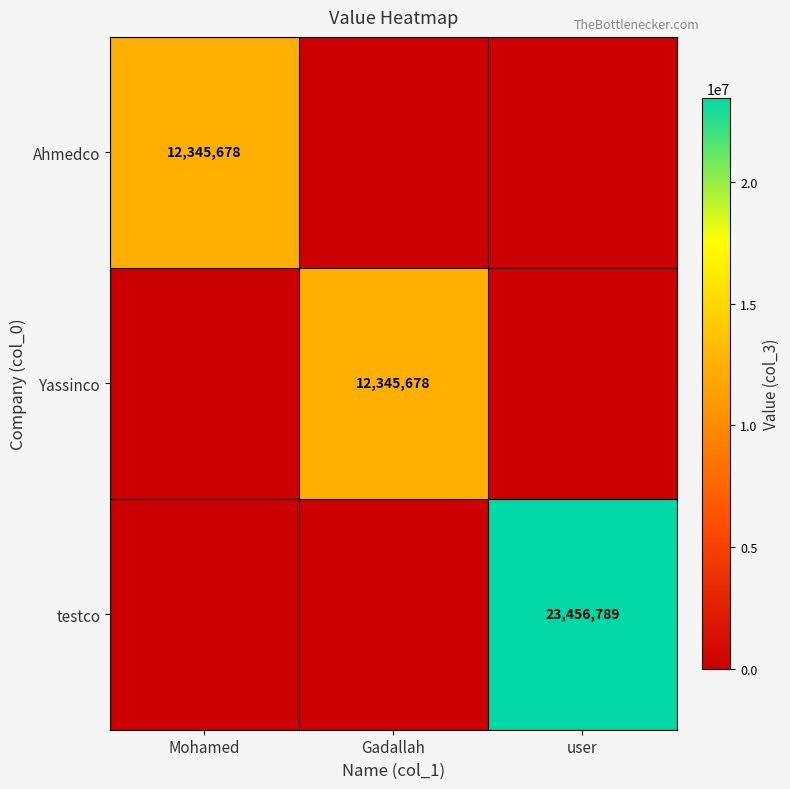

What is the spread (max minus min) of values at Mohamed?

12345678